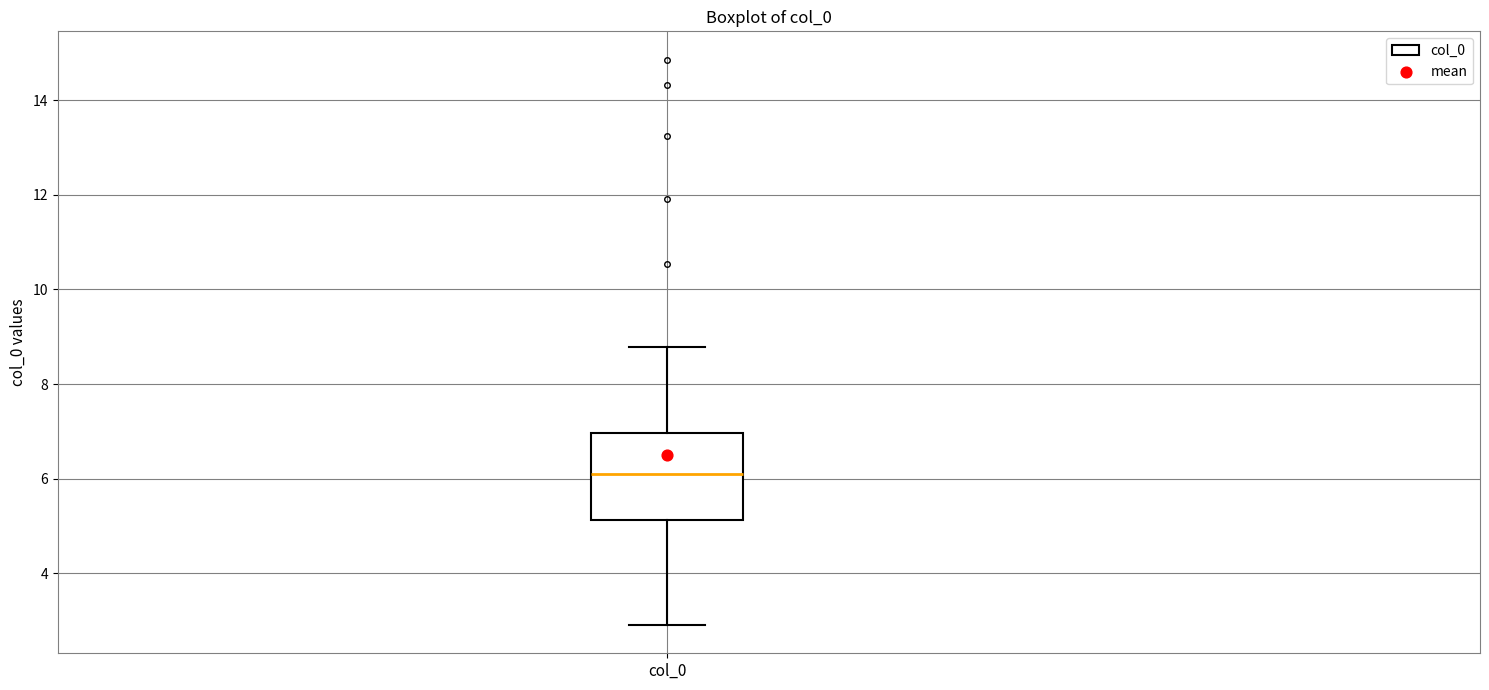

Transcribe this box plot: give where the median line is, the range the box spans, and where the two whiskers end, as read against the y-axis. The values are not printed on the chart, so give them approximately, as read against the axis.

median 6.0, box 5.2 to 7.0, whiskers 3.0 to 8.8